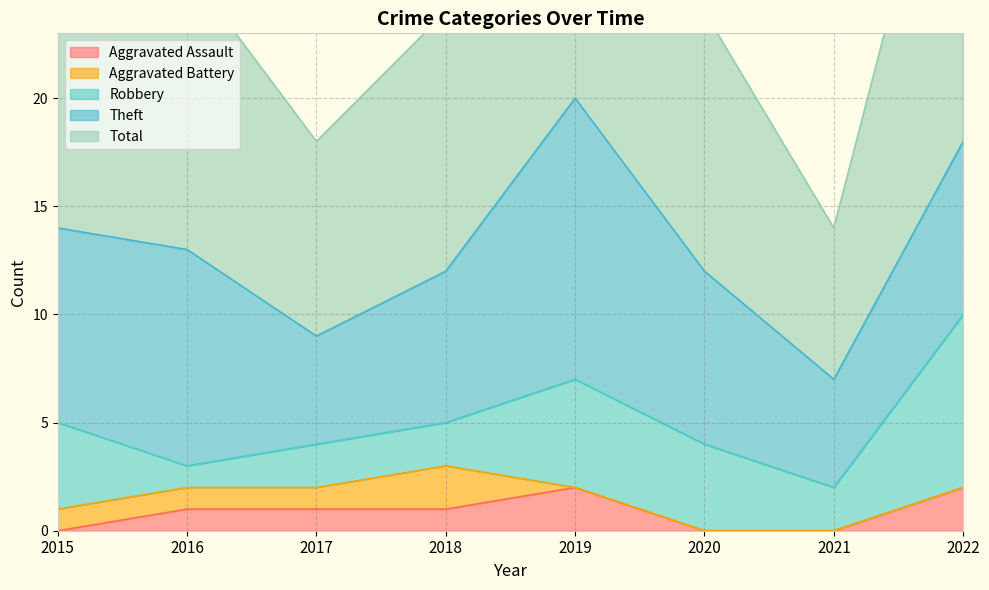

At which category does Total reach its first local valley?

2017